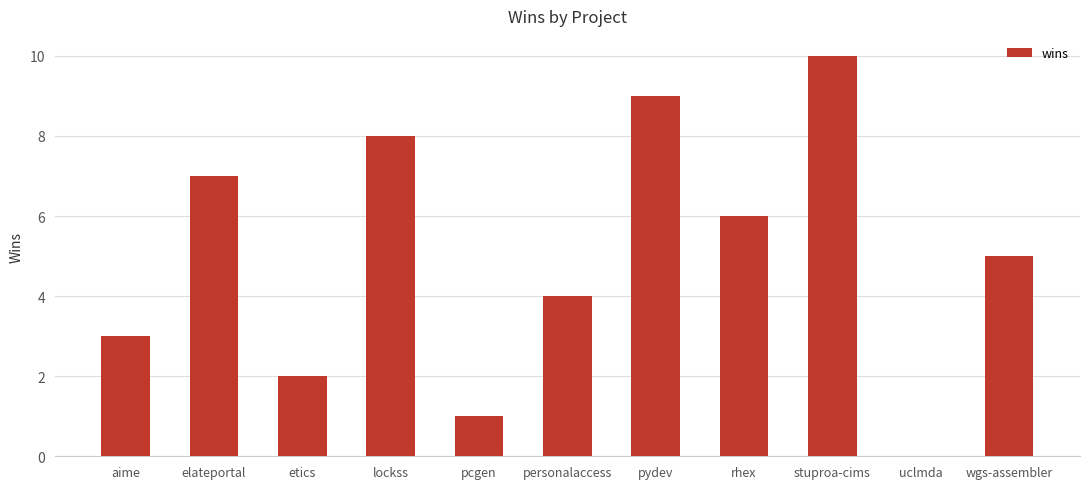

How many data points does each series have?

11